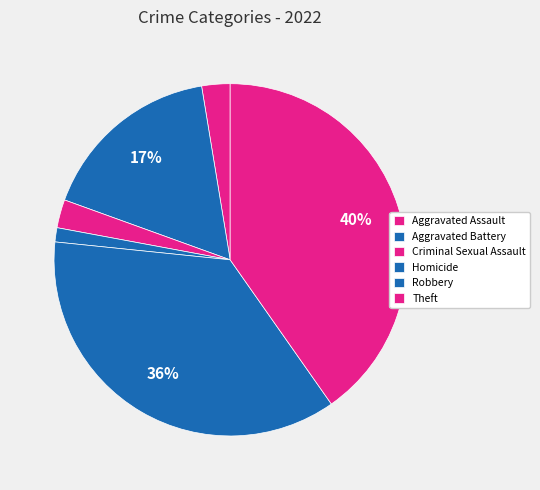

To the nearest percent, what is the average slice percentage?

17%